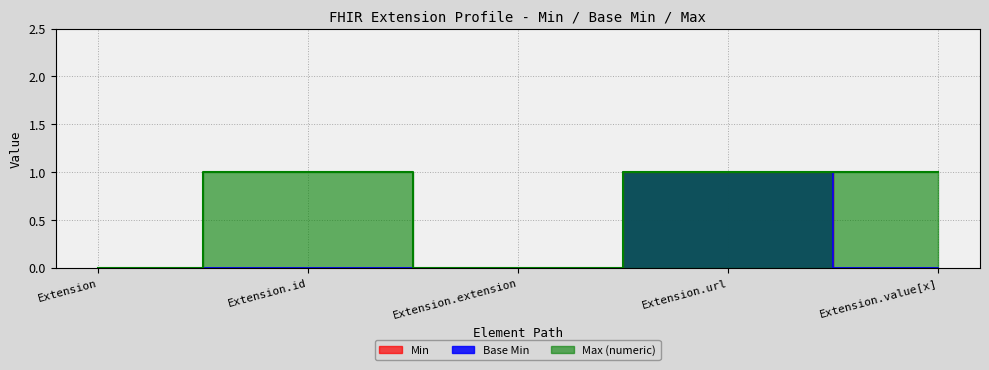

What is the sum of all Max_numeric values?

3